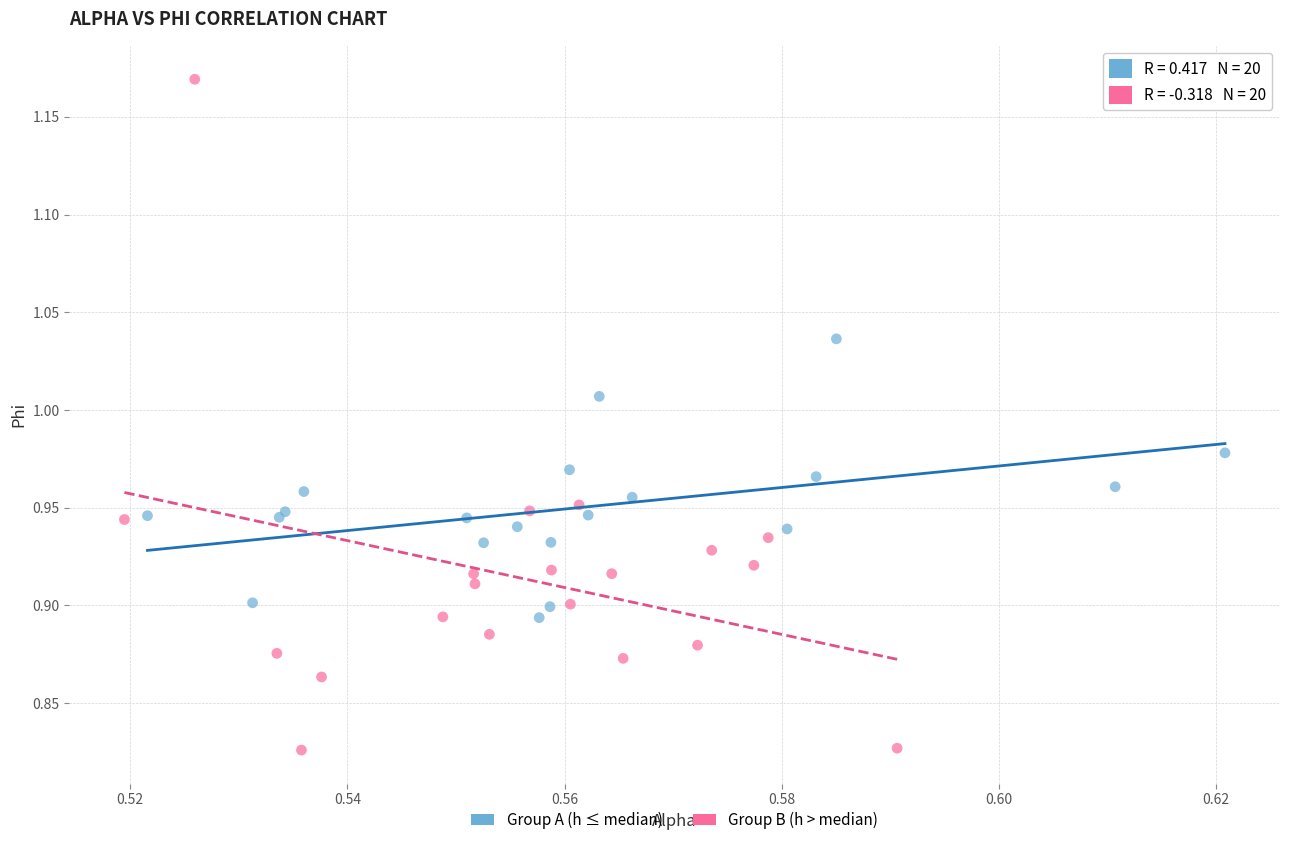

Which series has the largest Y range (max minus min)?

Group B (h > median)